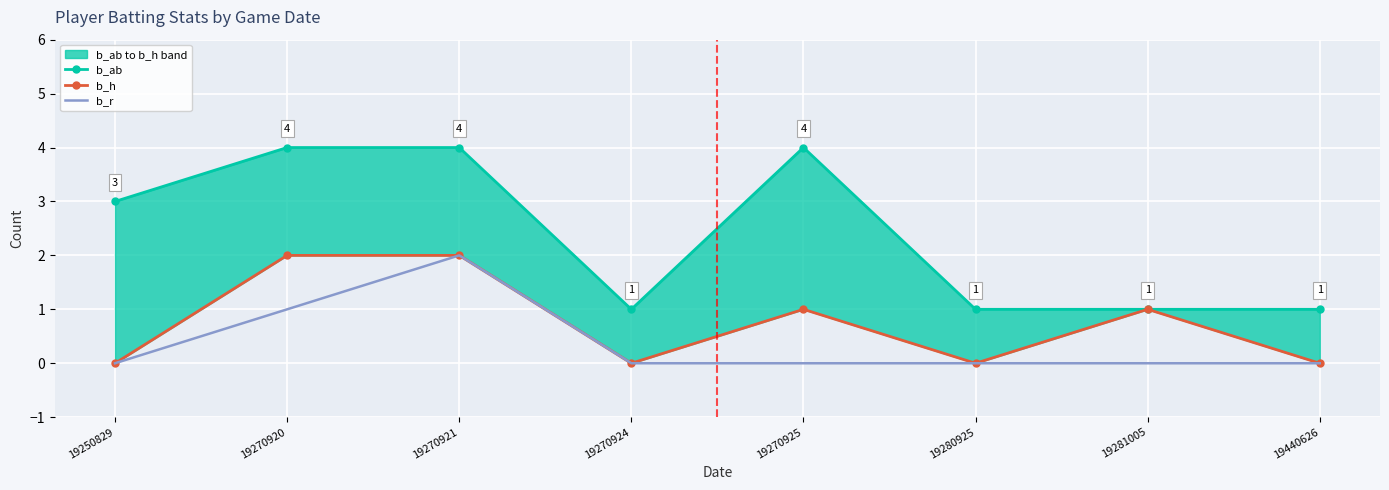

Reading left to right, extract all data points from this chart.

b_ab: 3	4	4	1	4	1	1	1
b_h: 0	2	2	0	1	0	1	0
b_r: 0	1	2	0	0	0	0	0